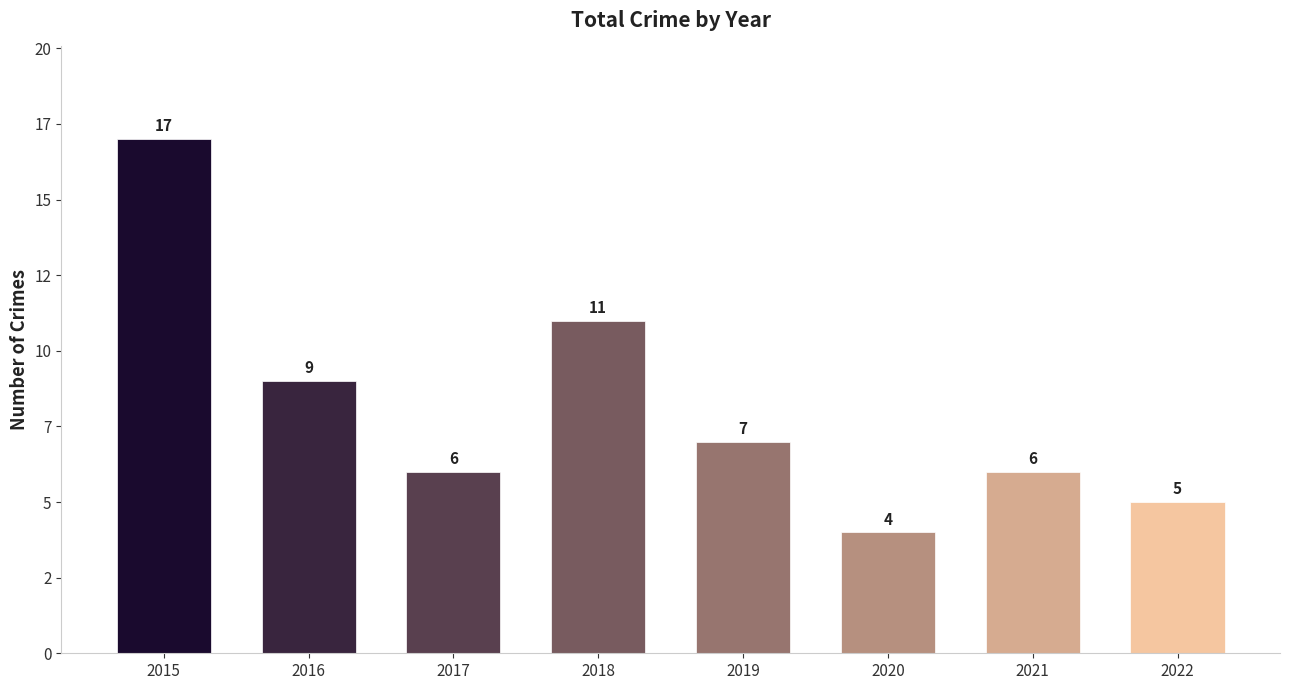

Does the chart contain stacked bars?

No